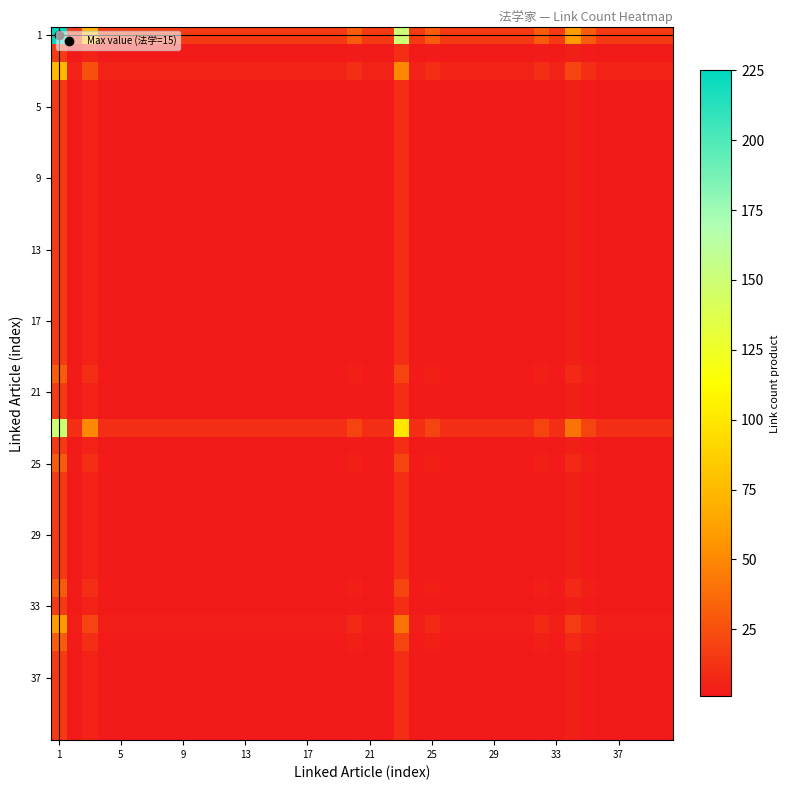

At which category is the sum across all series the highest?

1